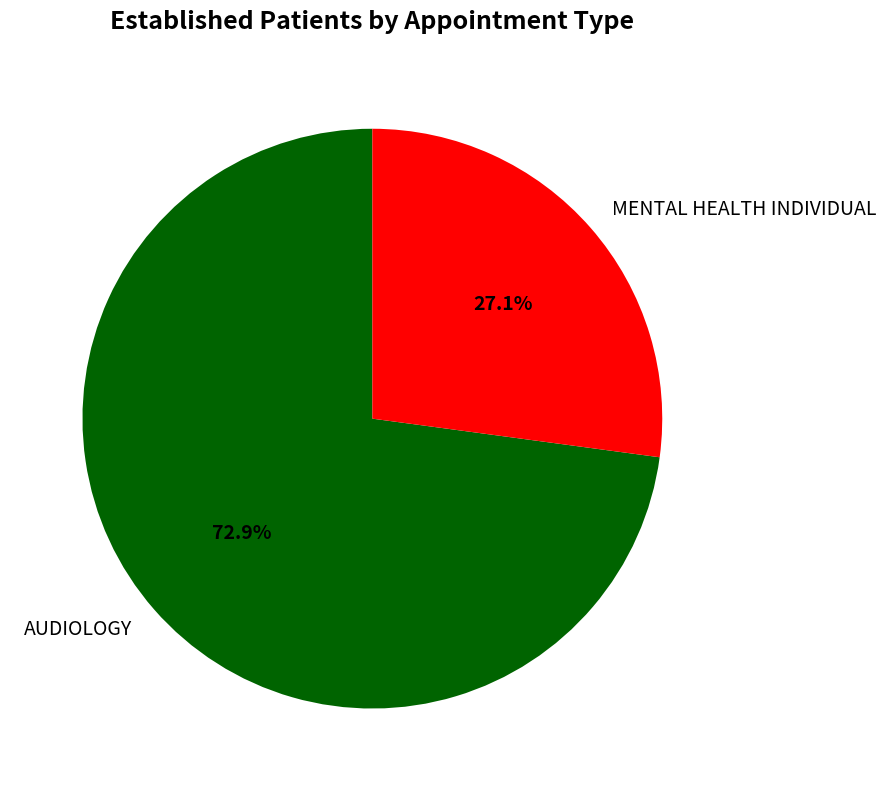

To the nearest percent, what is the average slice percentage?

50%